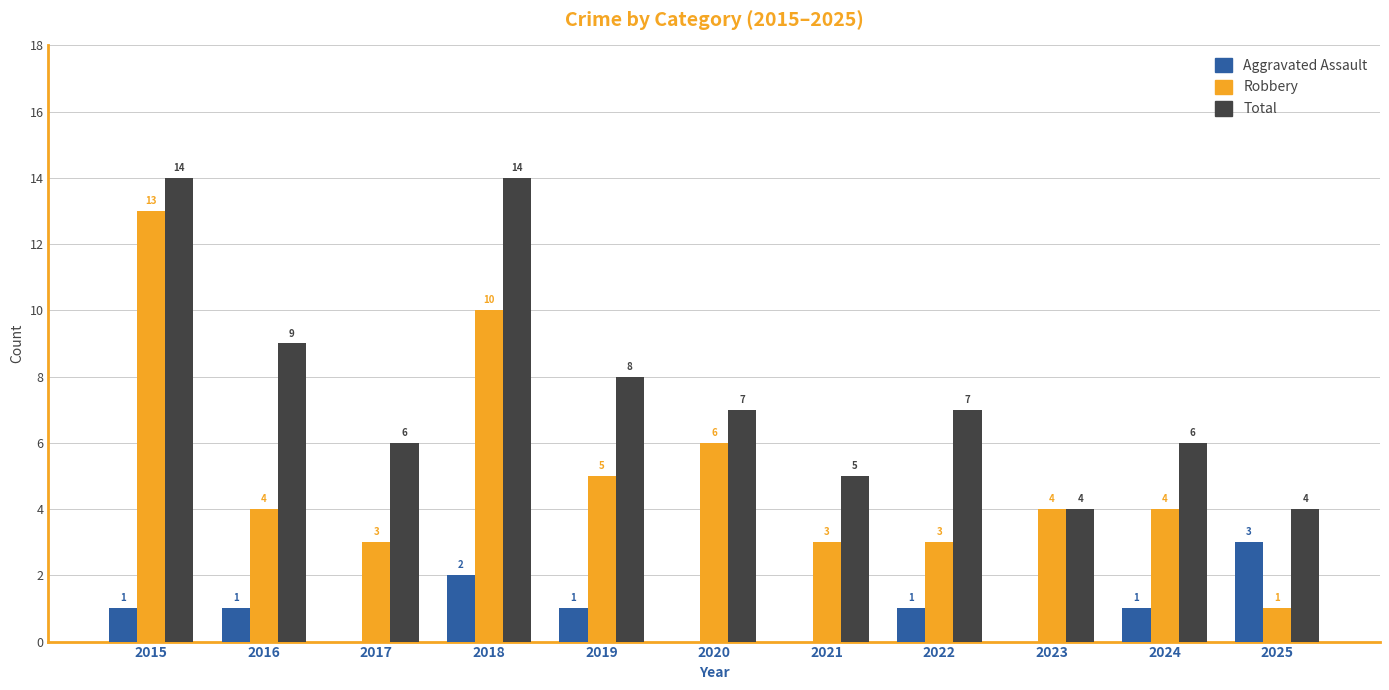

How many groups of bars are there?

11